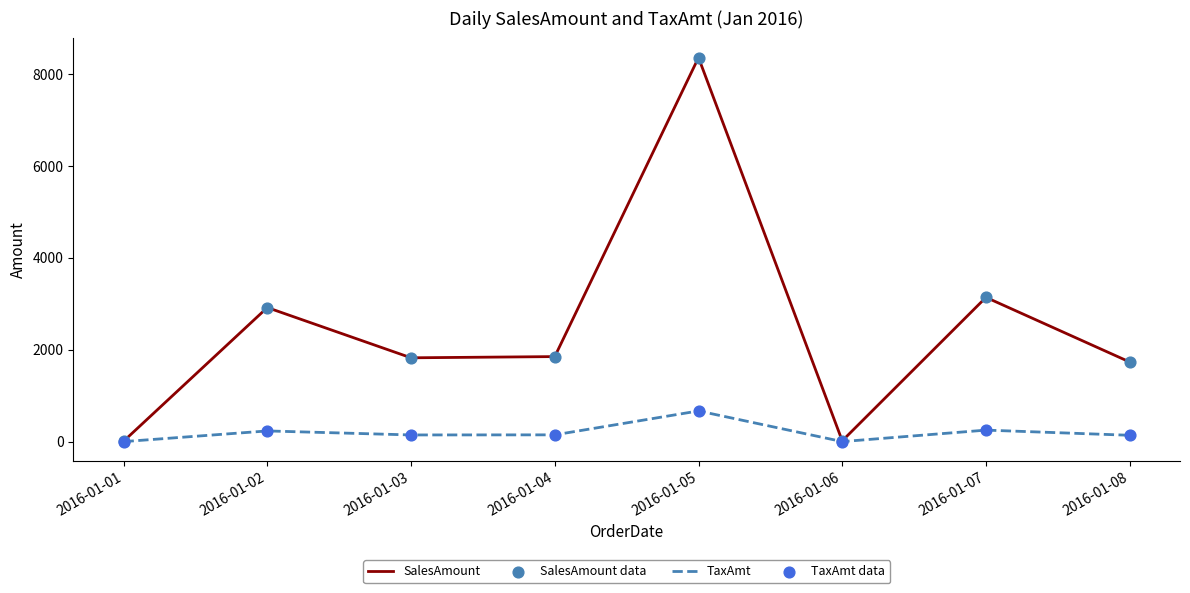

Which series has the largest range (max minus min)?

SalesAmount